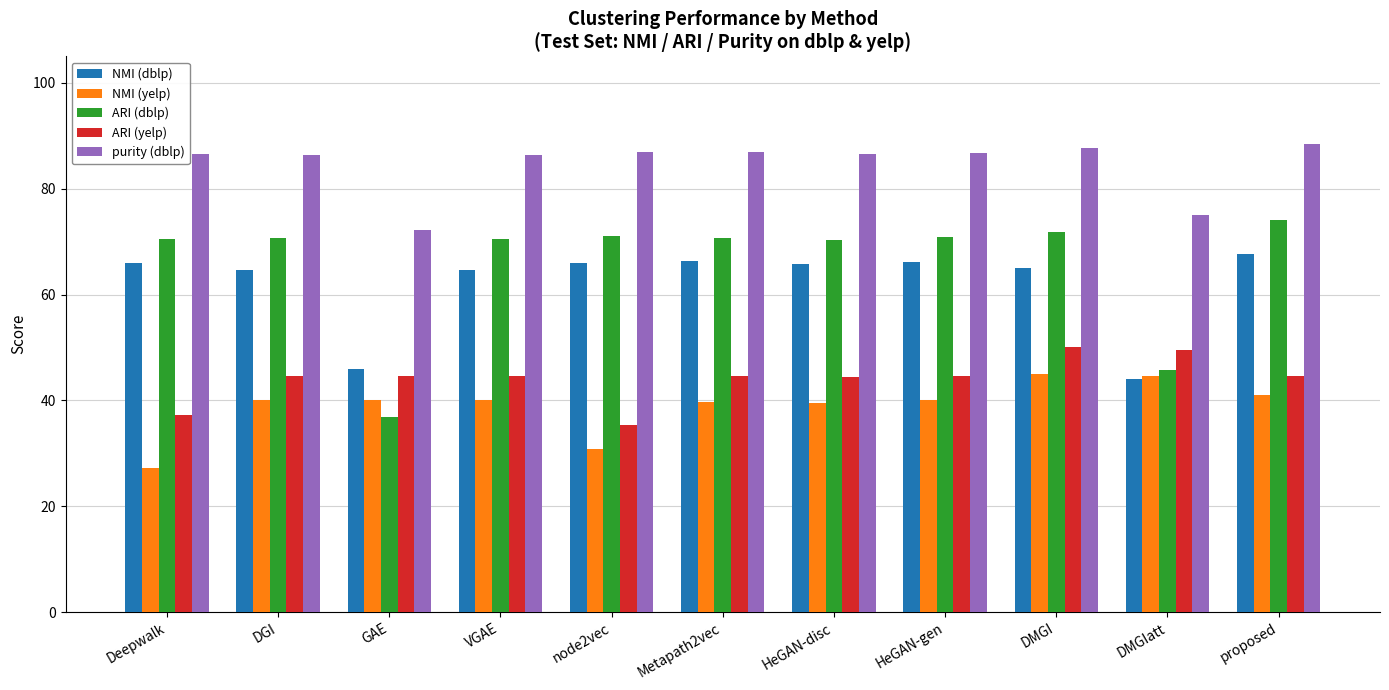

Is the value of NMI (yelp) at DGI greater than the value of purity (dblp) at Metapath2vec?

No